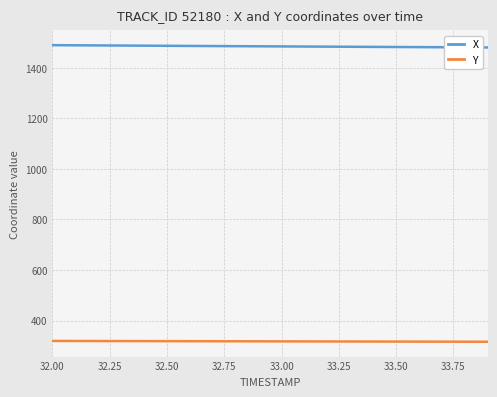

At how many categories does at least one series exceed 665?

20